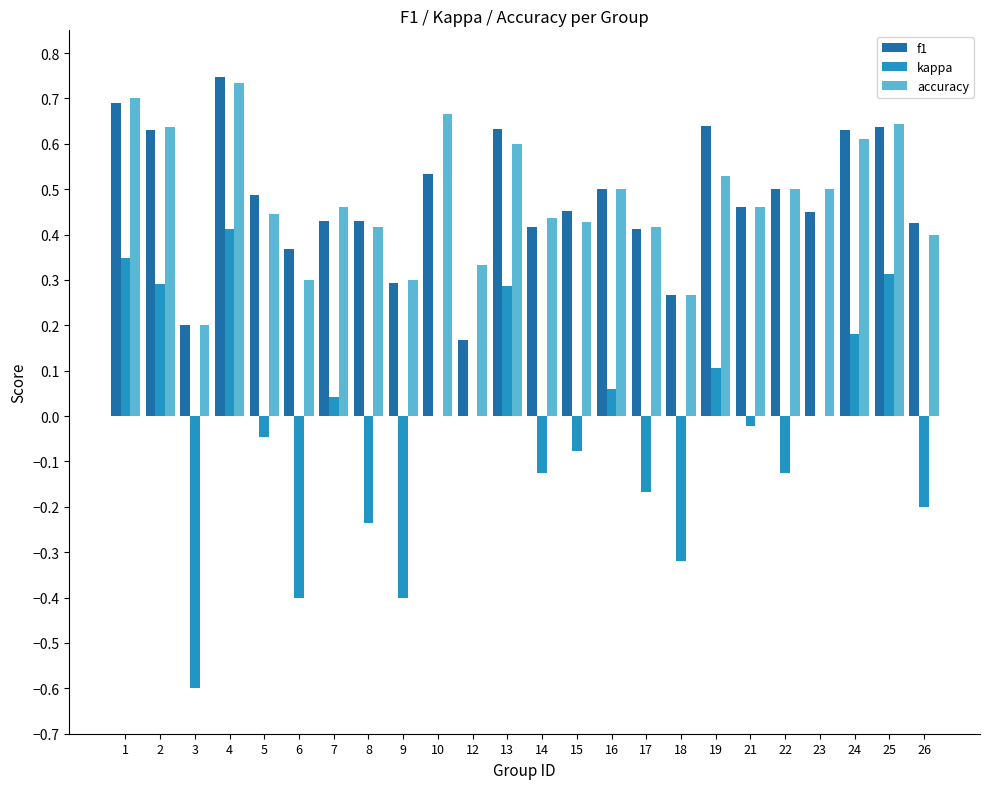

What is the sum of all accuracy values?

11.5